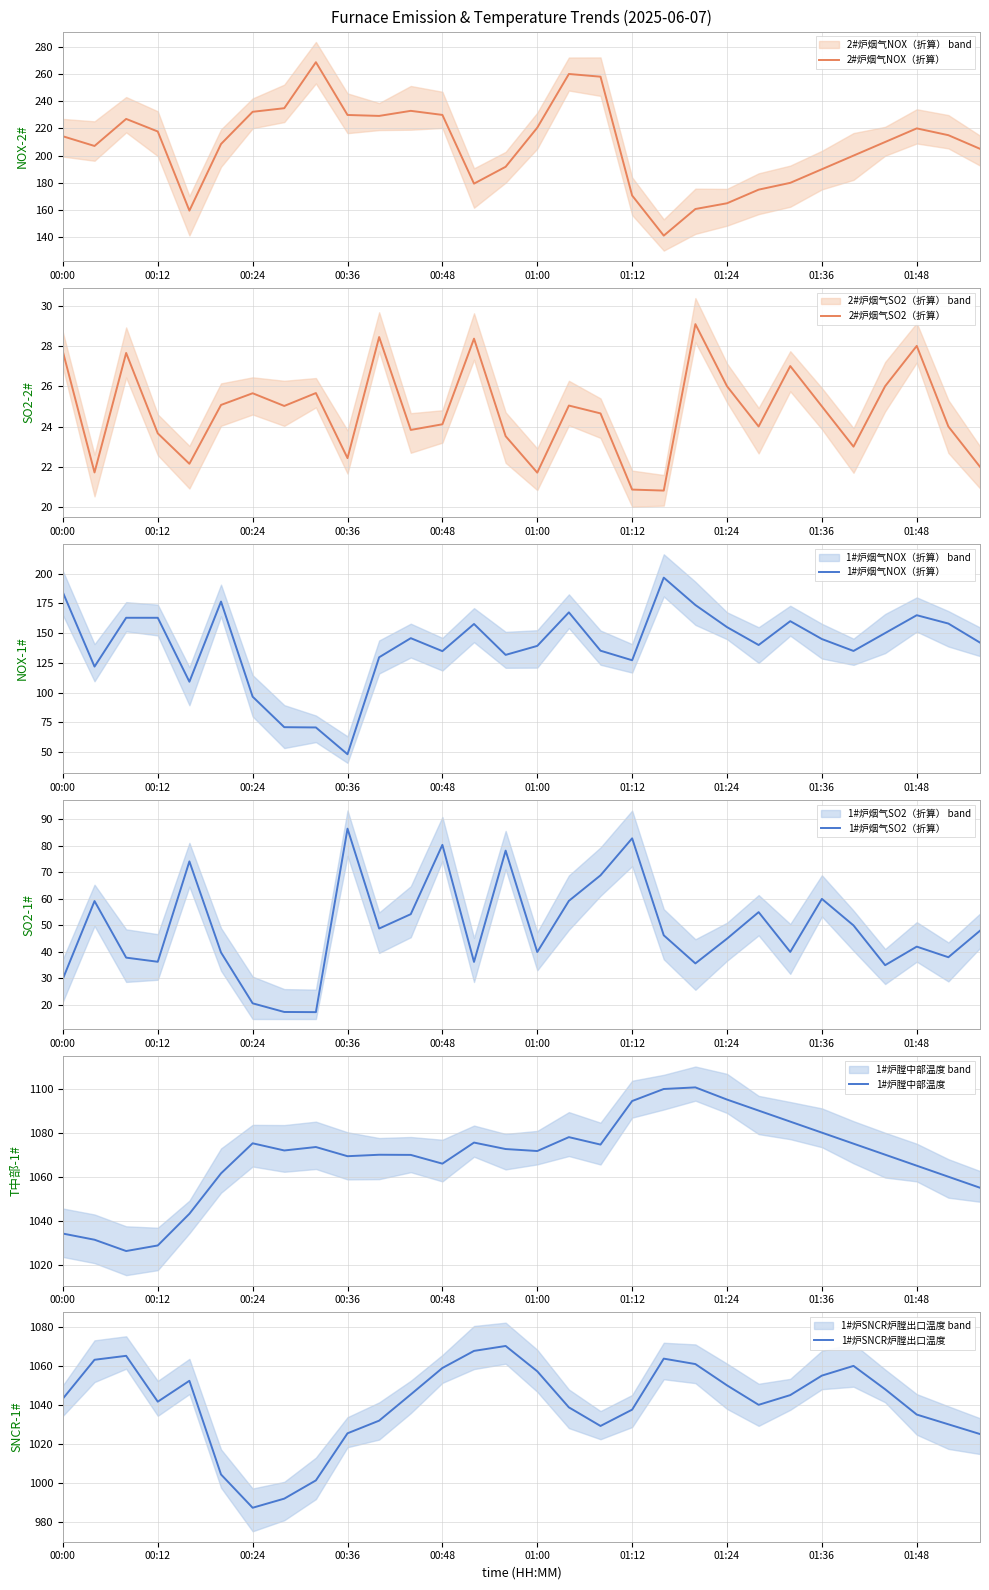

What are all the series names shown in the legend?

2#炉烟气NOX（折算）, 2#炉烟气SO2（折算）, 1#炉烟气NOX（折算）, 1#炉烟气SO2（折算）, 1#炉膛中部温度, 1#炉SNCR炉膛出口温度